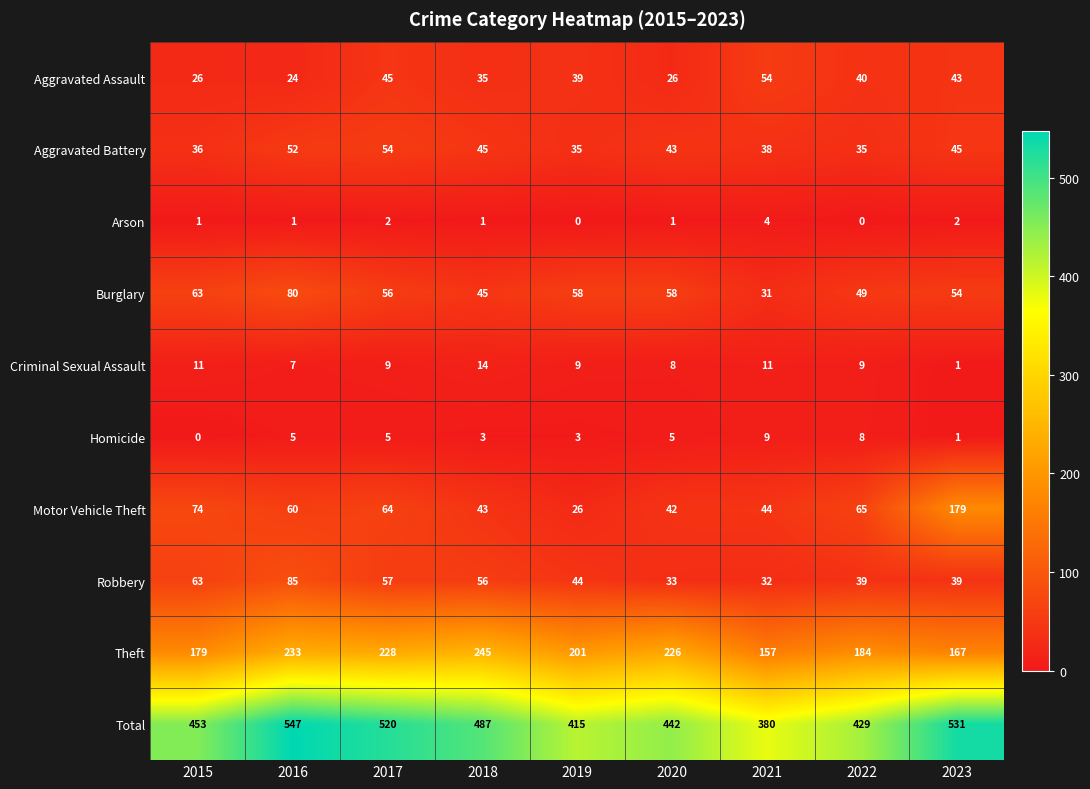

What is the maximum value shown in the chart?

547